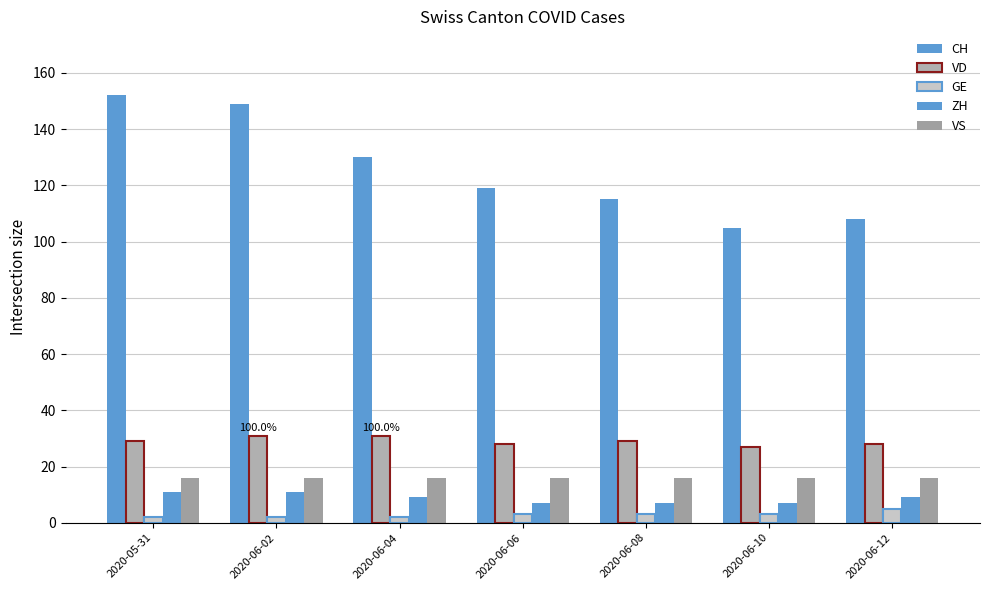

How many bars are there in total?

35